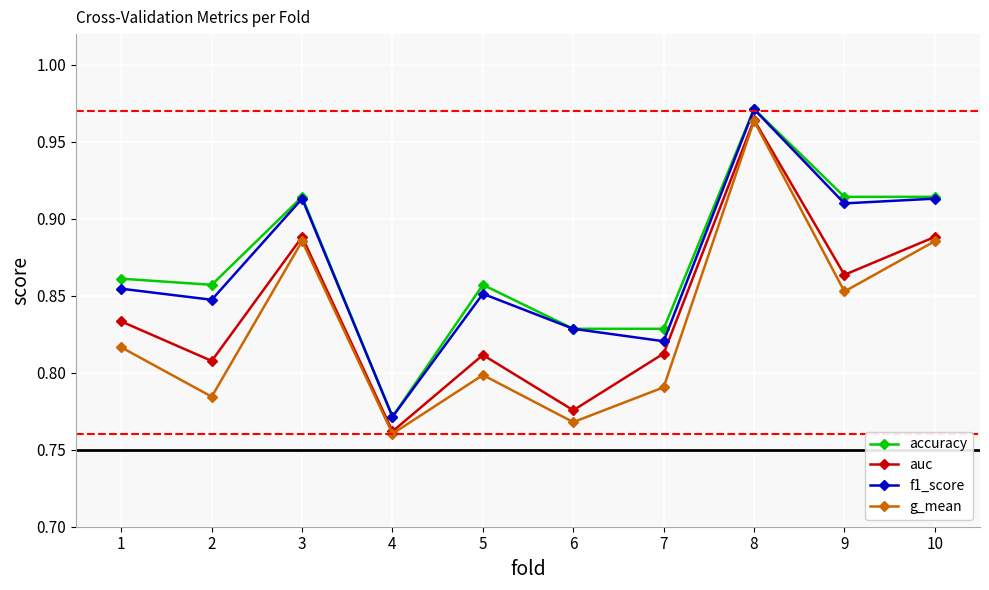

Is the value of g_mean at 4 greater than the value of f1_score at 7?

No